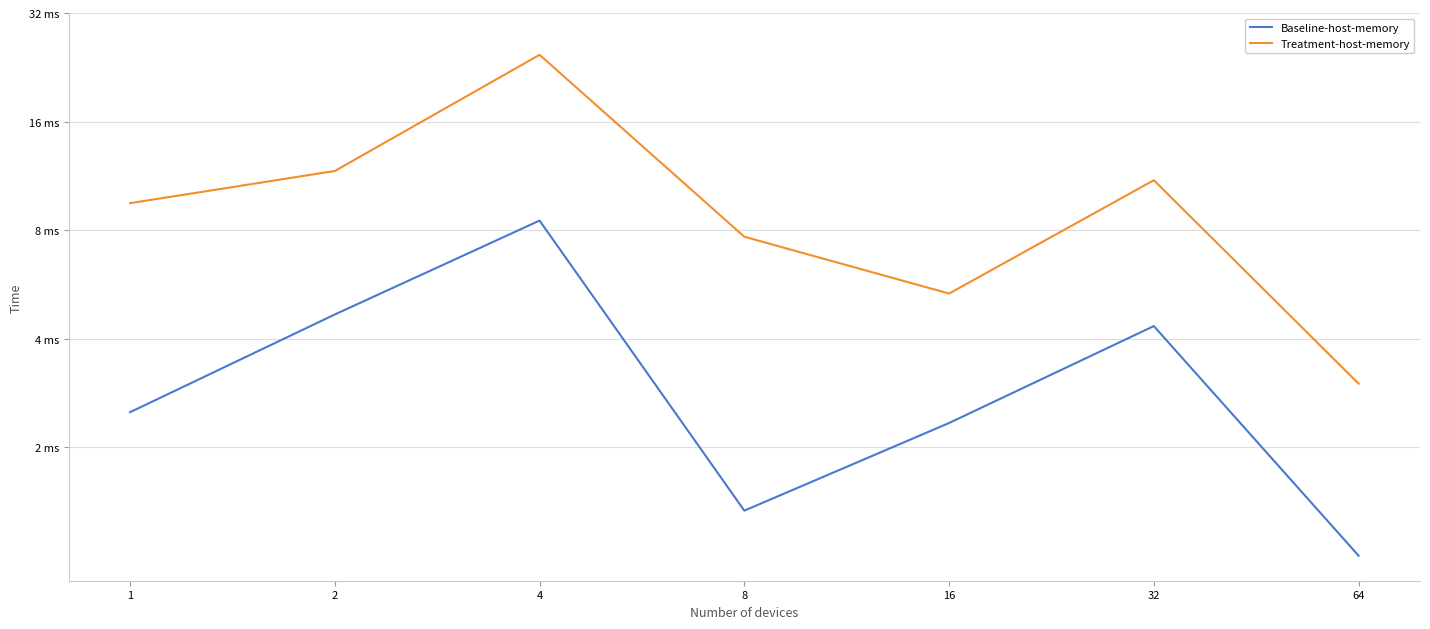

What is the difference between the highest and lowest values at 64?

2.0